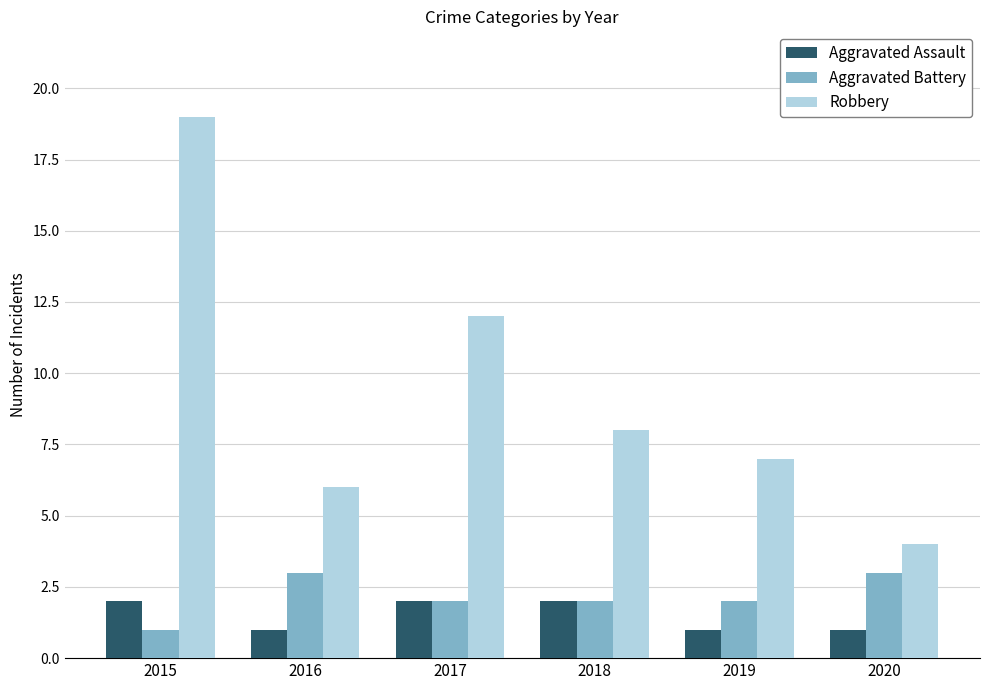

Which series has the widest spread of values?

Robbery